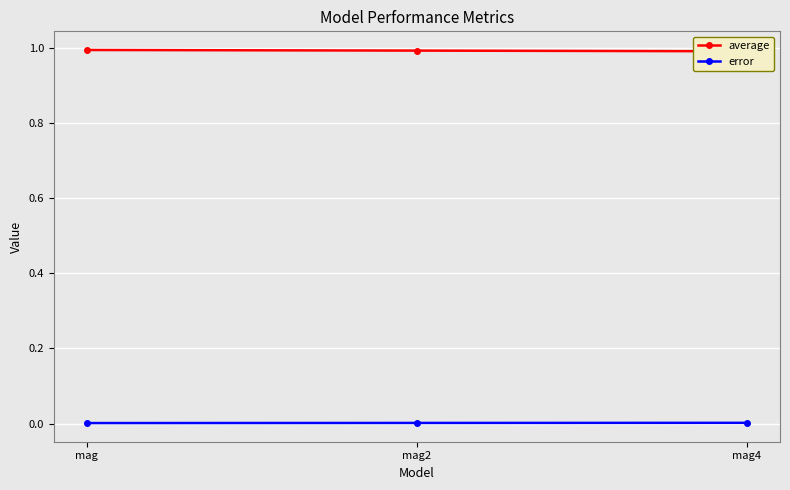

Which series has the largest range (max minus min)?

average